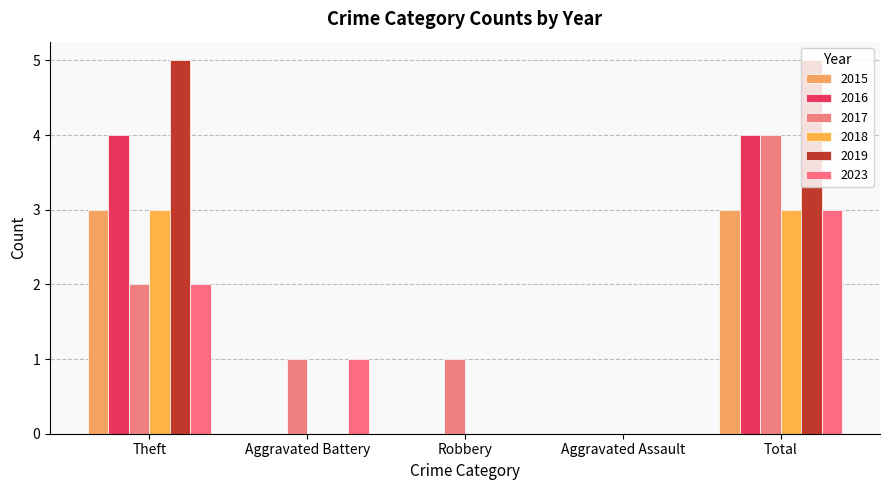

Count the number of data series in this chart.

6